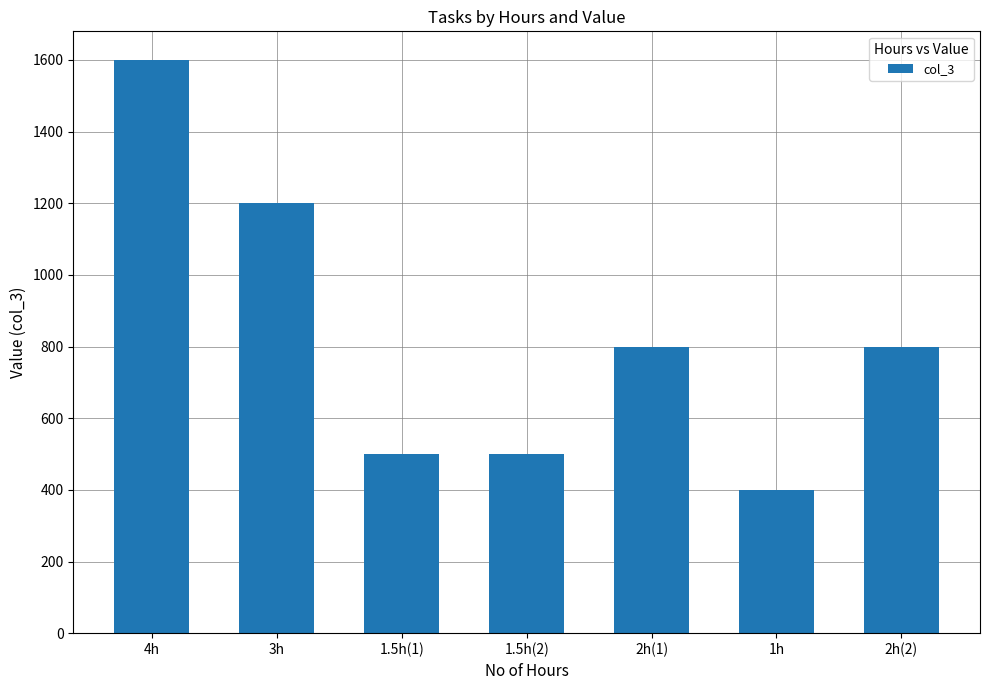

What position from the right is 1.5h(2)?

4